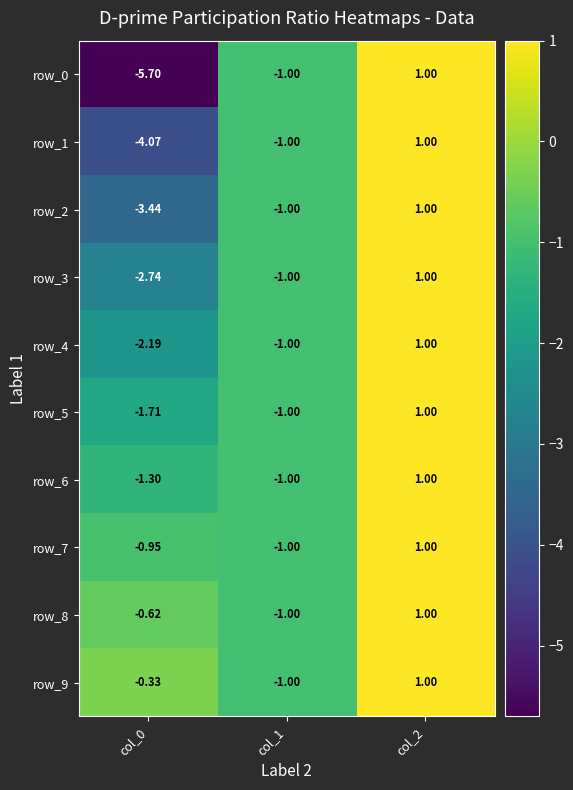

What is the minimum value for row_1?

-4.1